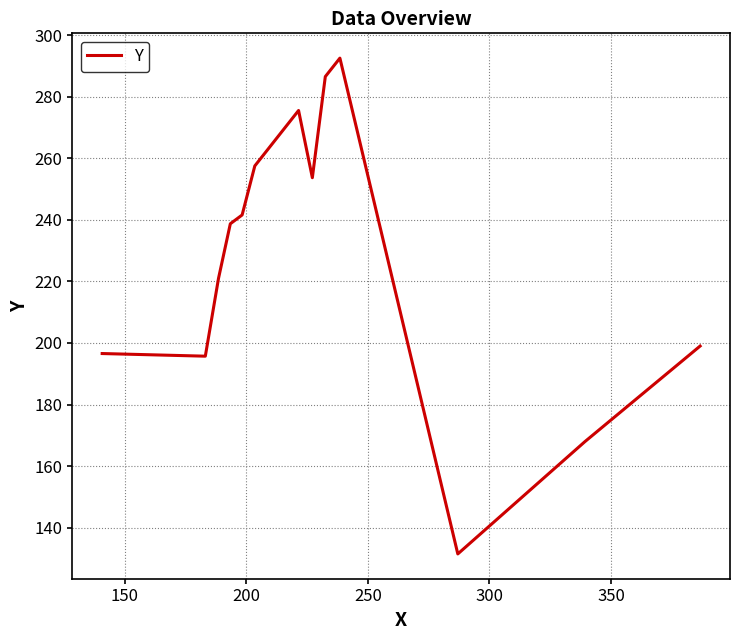

What is the difference between the second highest and second lowest values?

118.5